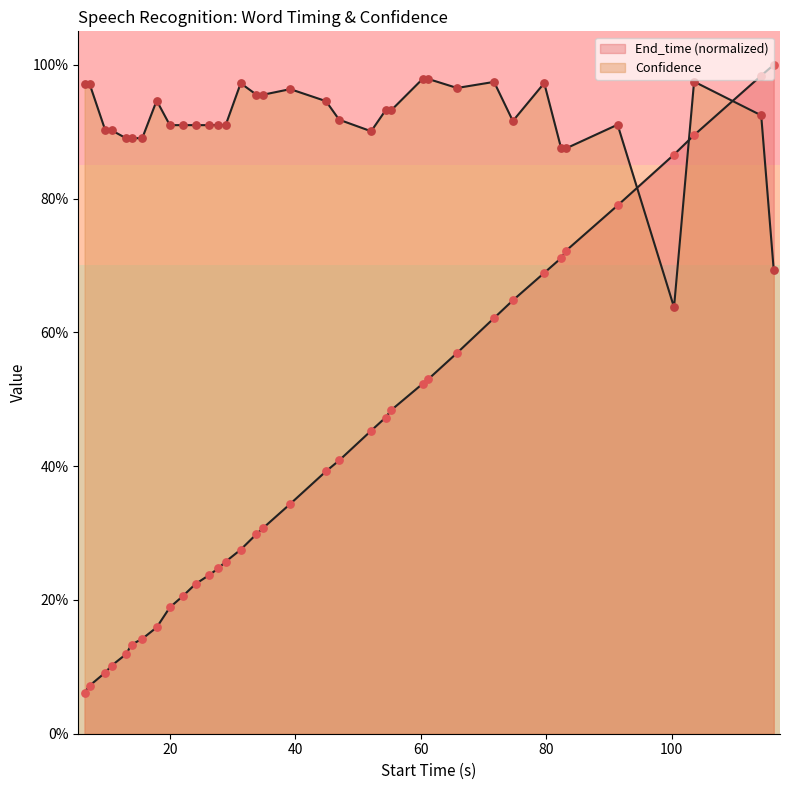

At how many categories does at least one series exceed 0?

36